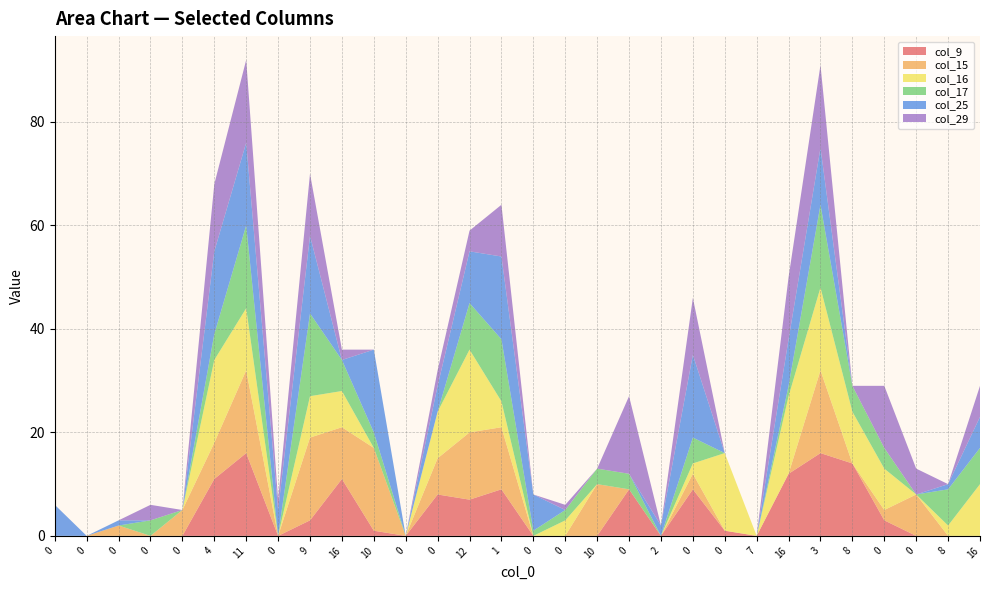

Reading left to right, what are all the values shown in this chart?

col_9: 0	0	0	0	0	11	16	0	3	11	1	0	8	7	9	0	0	0	9	0	9	1	0	12	16	14	3	0	0	0
col_15: 0	0	2	0	5	7	16	0	16	10	16	0	7	13	12	0	0	10	0	0	3	0	0	0	16	0	2	8	0	0
col_16: 0	0	0	0	0	16	12	0	8	7	0	0	9	16	5	0	3	0	0	0	2	15	0	15	16	10	8	0	2	10
col_17: 0	0	0	3	0	5	16	0	16	6	3	0	0	9	12	1	2	3	3	0	5	0	0	2	16	5	4	0	7	7
col_25: 6	0	1	0	0	16	16	5	15	0	16	0	5	10	16	7	0	0	0	2	16	0	0	9	11	0	0	0	1	6
col_29: 0	0	0	3	0	13	16	2	12	2	0	0	3	4	10	0	1	0	15	0	11	0	0	12	16	0	12	5	0	6